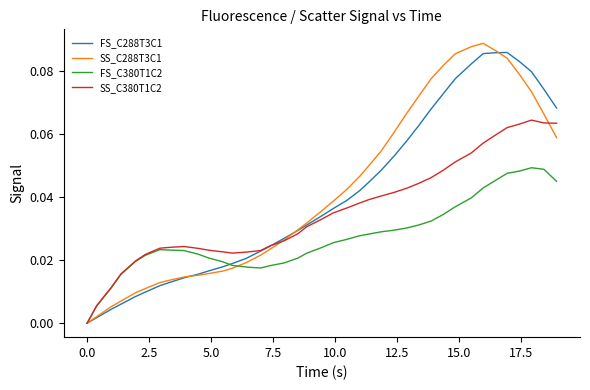

Which series has the widest spread of values?

SS_C288T3C1